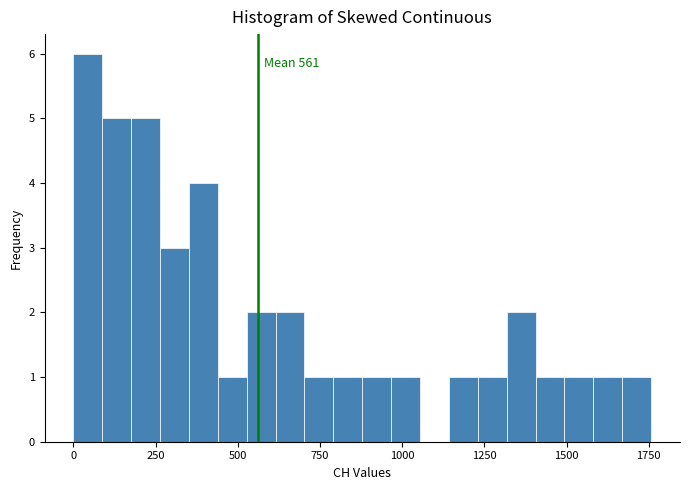

Around what value on the x-axis is the tallest bar? Give the approximate position of its centre, as read against the axis.

50